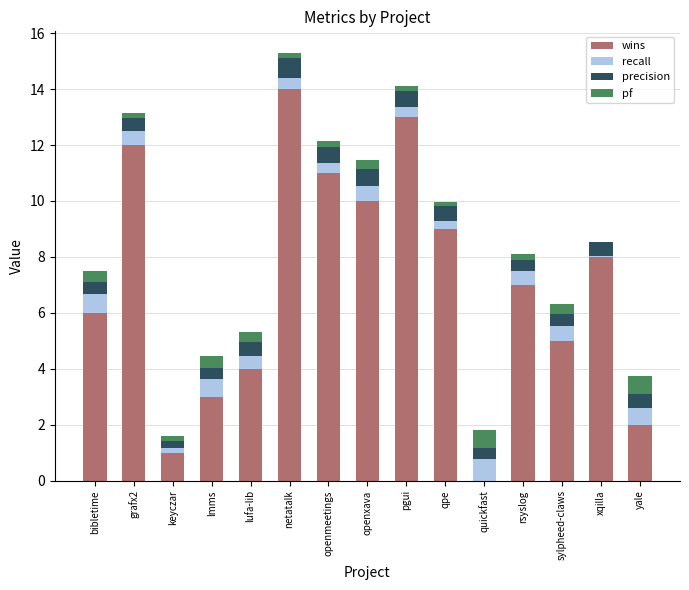

How many distinct data groups are displayed?

4